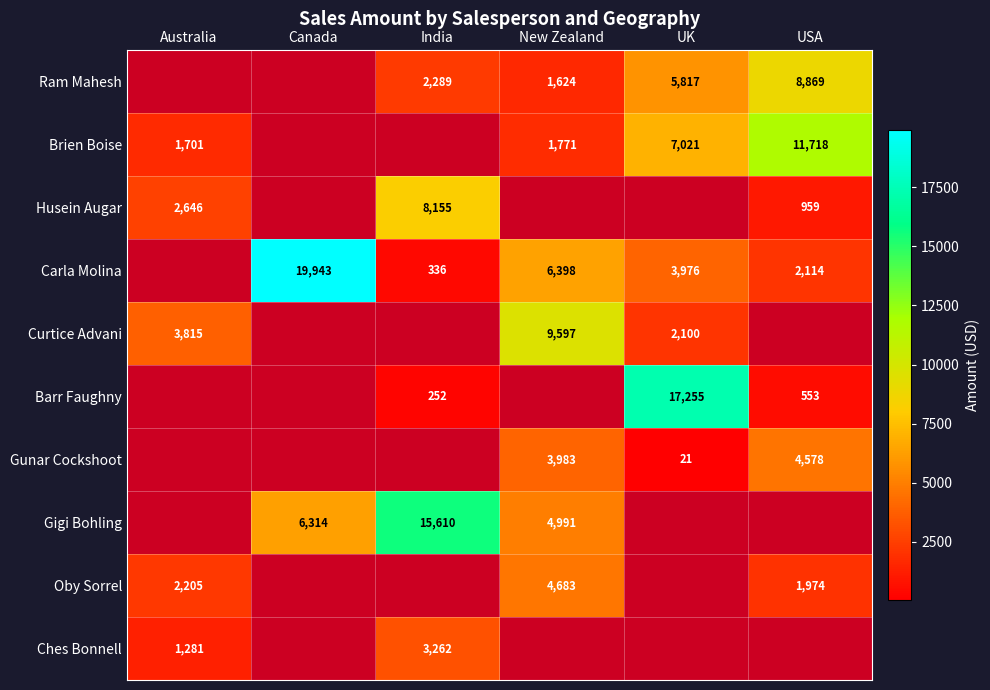

Is it true that Husein Augar equals 4040.7 at Australia?

False